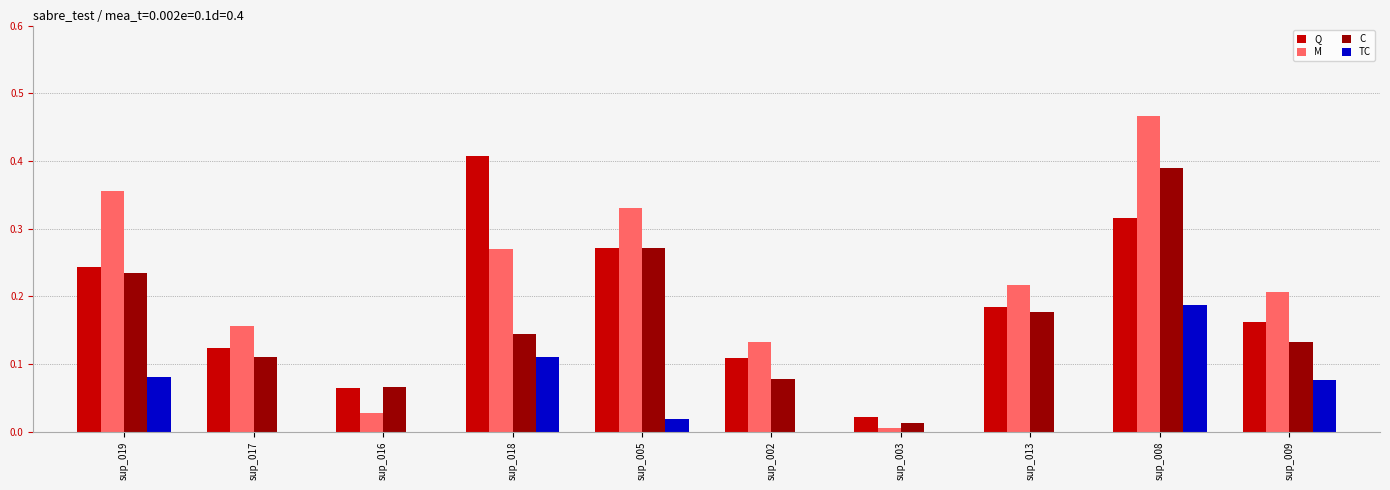

Is the value of TC at sup_002 greater than the value of M at sup_002?

No